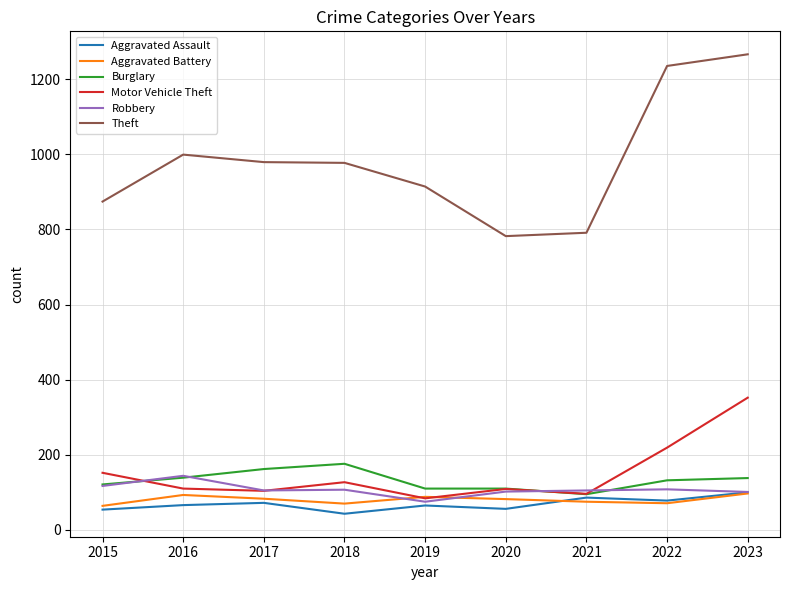

What is the difference between the highest and lowest values at 2021?

716